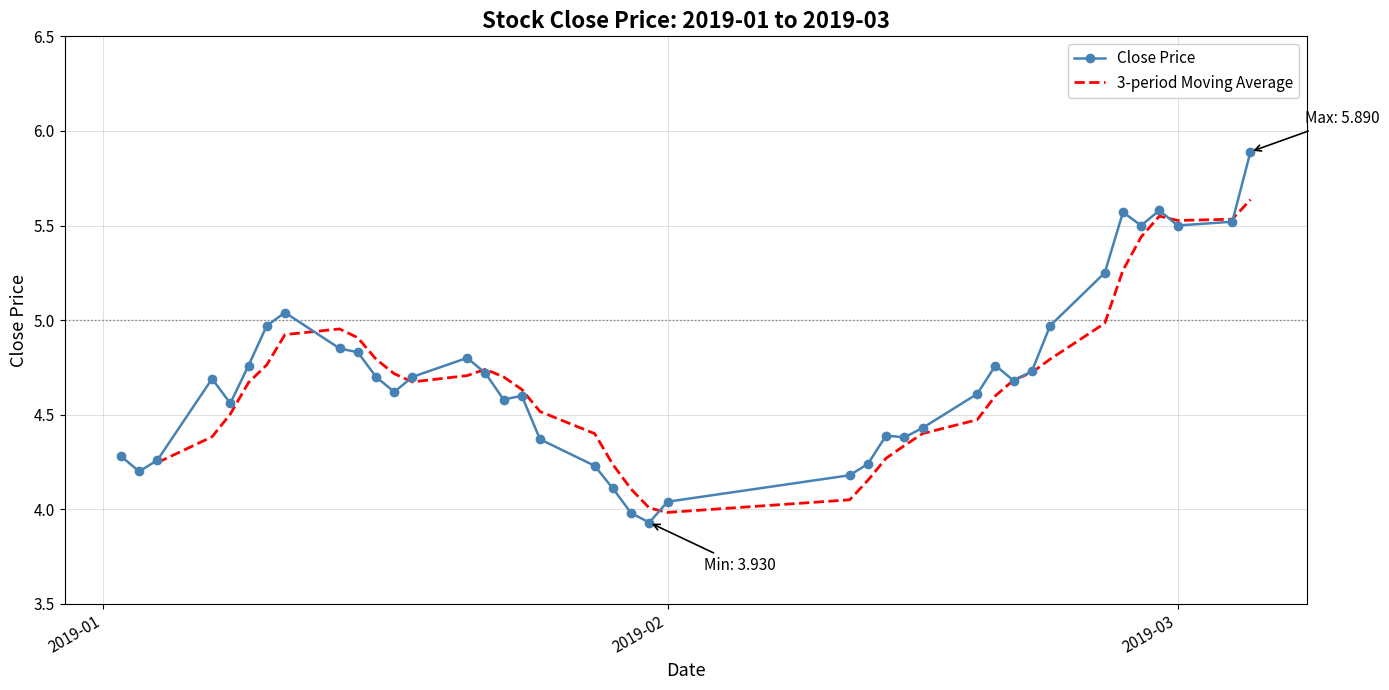

What is the sum of all Close Price values?

188.0